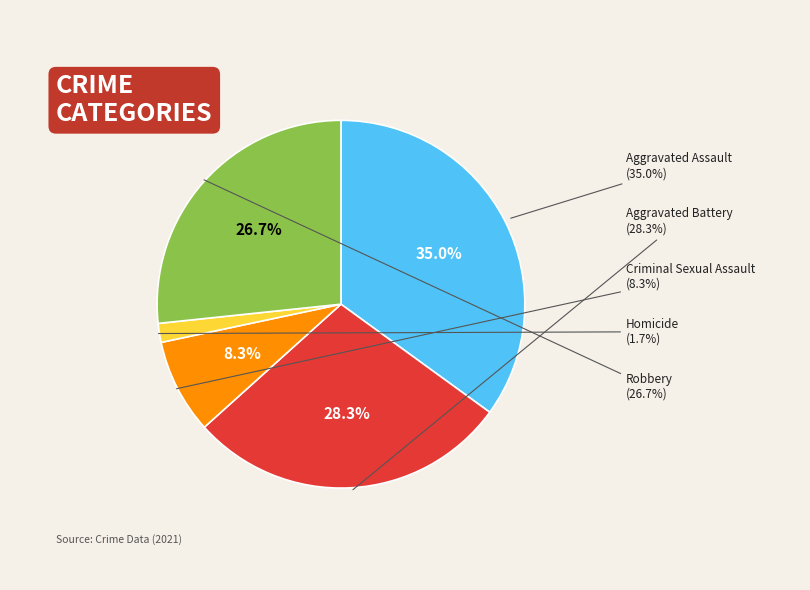

To the nearest percent, what percentage of the pie is Aggravated Assault?

35%